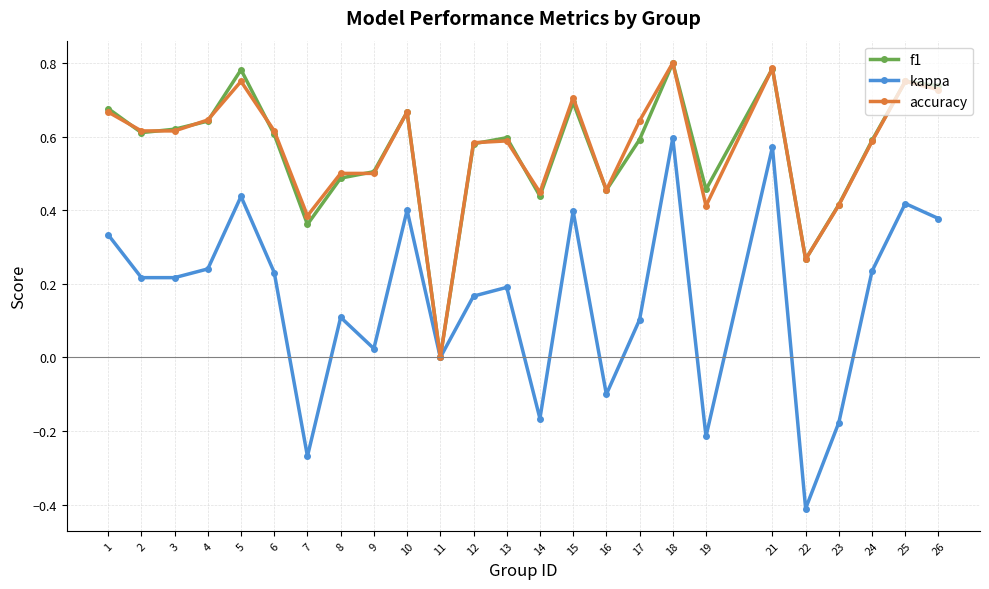

Which series has the largest range (max minus min)?

kappa